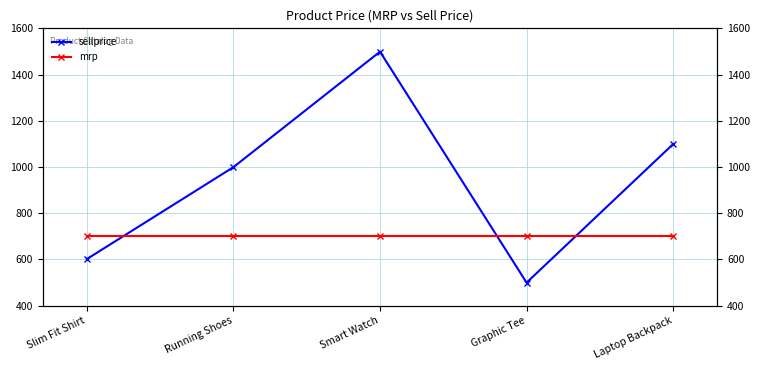

What position from the right is Slim Fit Shirt?

5